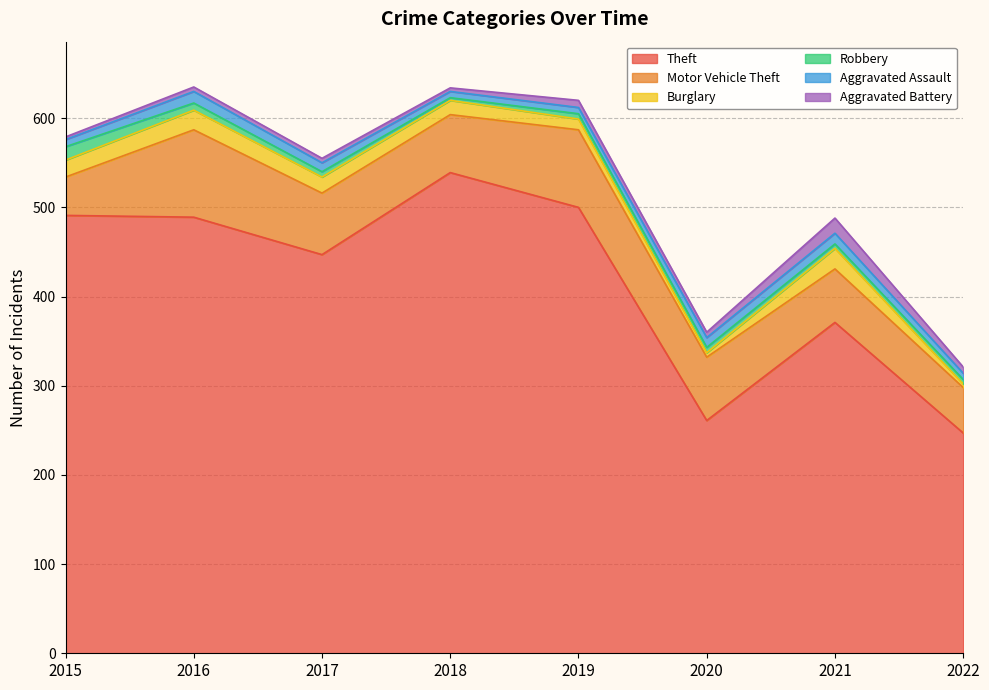

True or false: Aggravated Battery and Theft intersect in this chart.

False